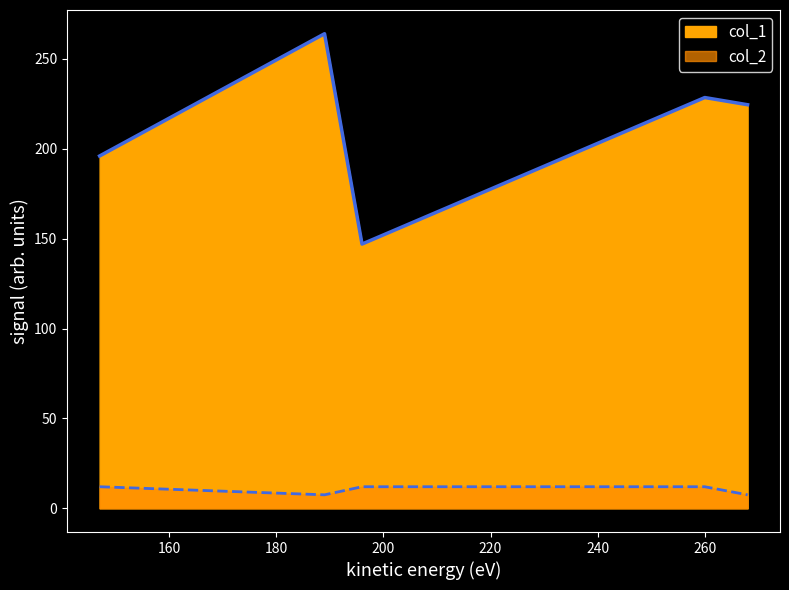

What is the difference between the maximum and second lowest values?

4.5